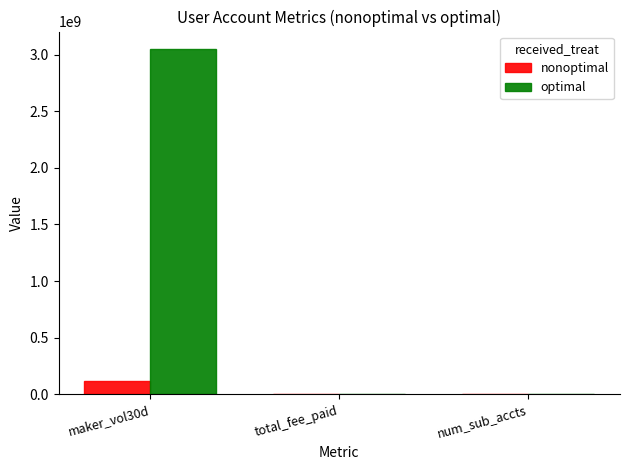

What is the greatest value displayed?

3050474740